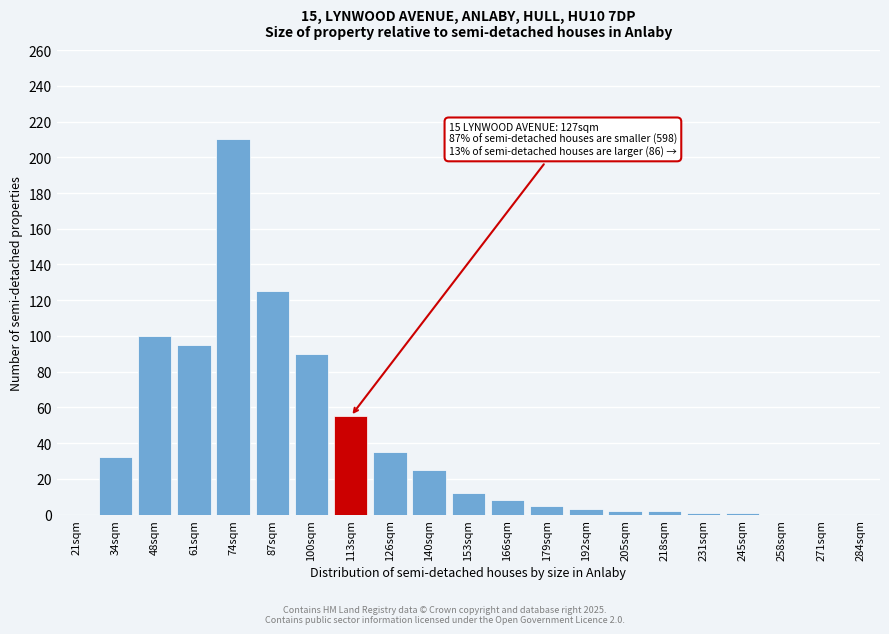

What is the sum of all values?

801